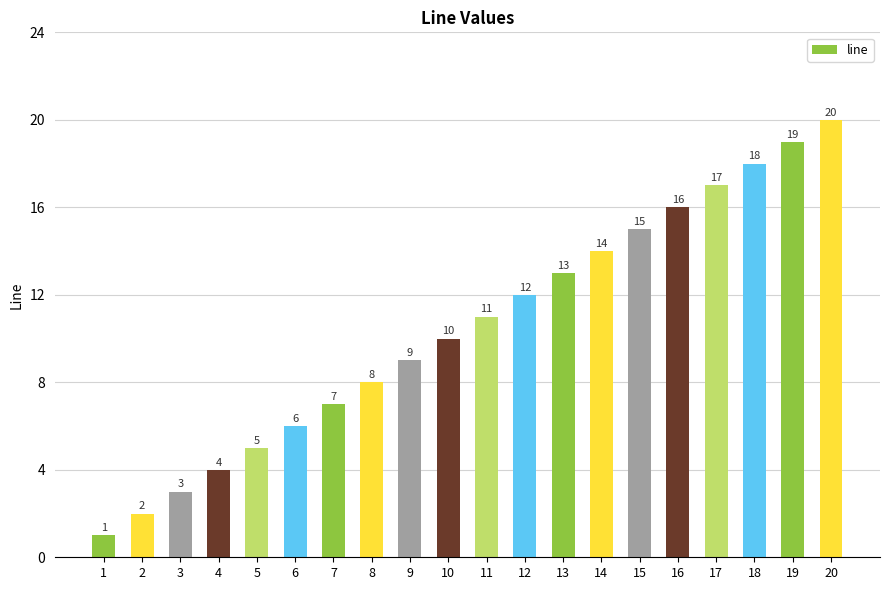

What is the sum of the values at 11 and 7?

18